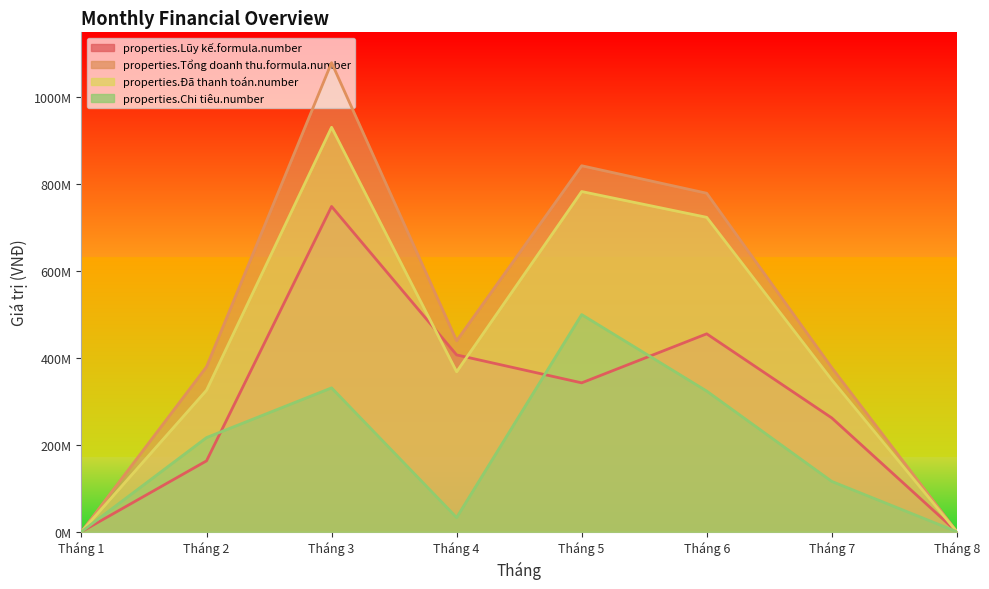

Between Tháng 2 and Tháng 3, which series saw the biggest shift?

properties.Tổng doanh thu.formula.number